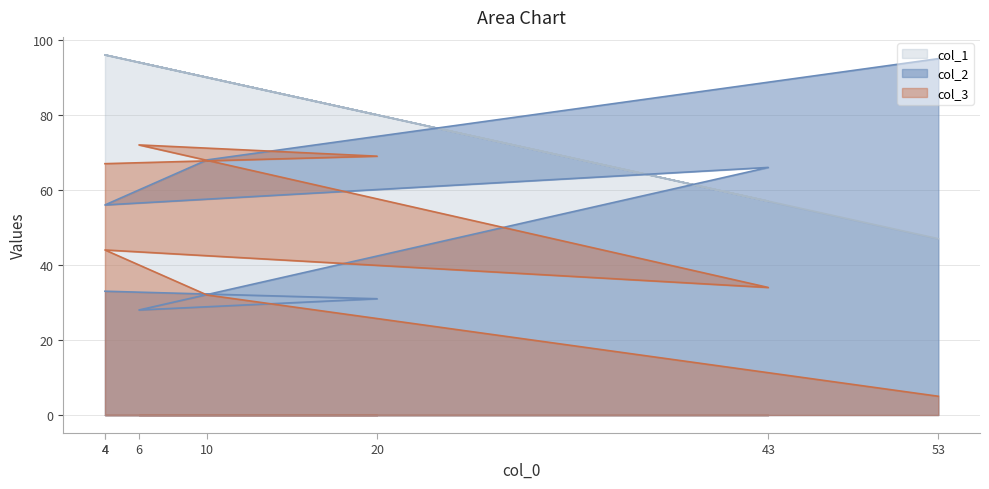

Reading left to right, list all the values displayed in this chart.

col_2: 95	68	56	66	28	31	33
col_3: 5	32	44	34	72	69	67
col_1: 47	90	96	57	94	80	96